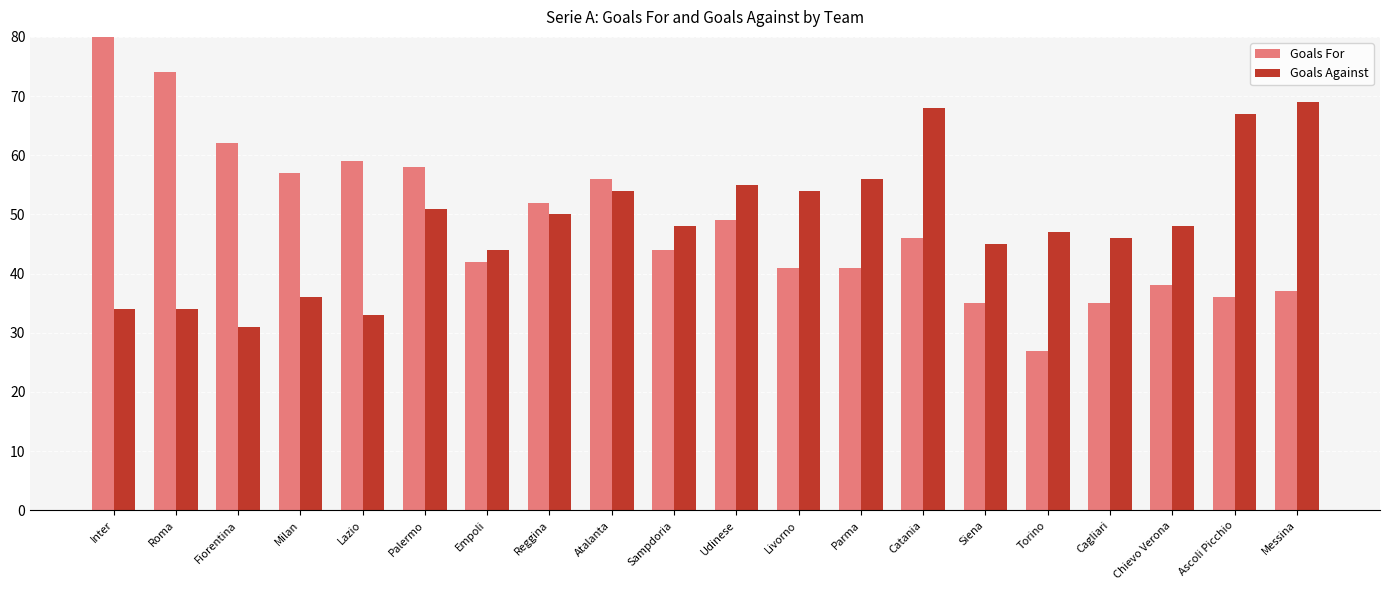

Where does the Goals Against series first go above 48?

Palermo